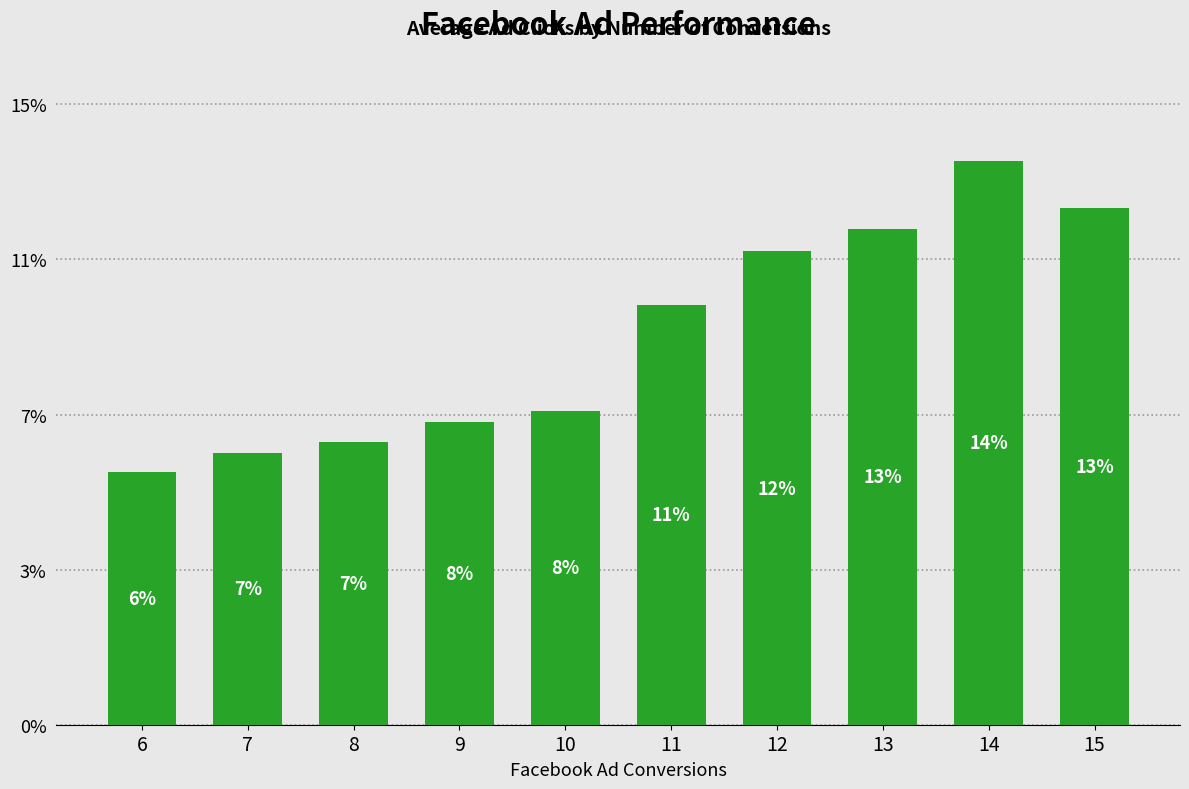

Are the bars horizontal?

No